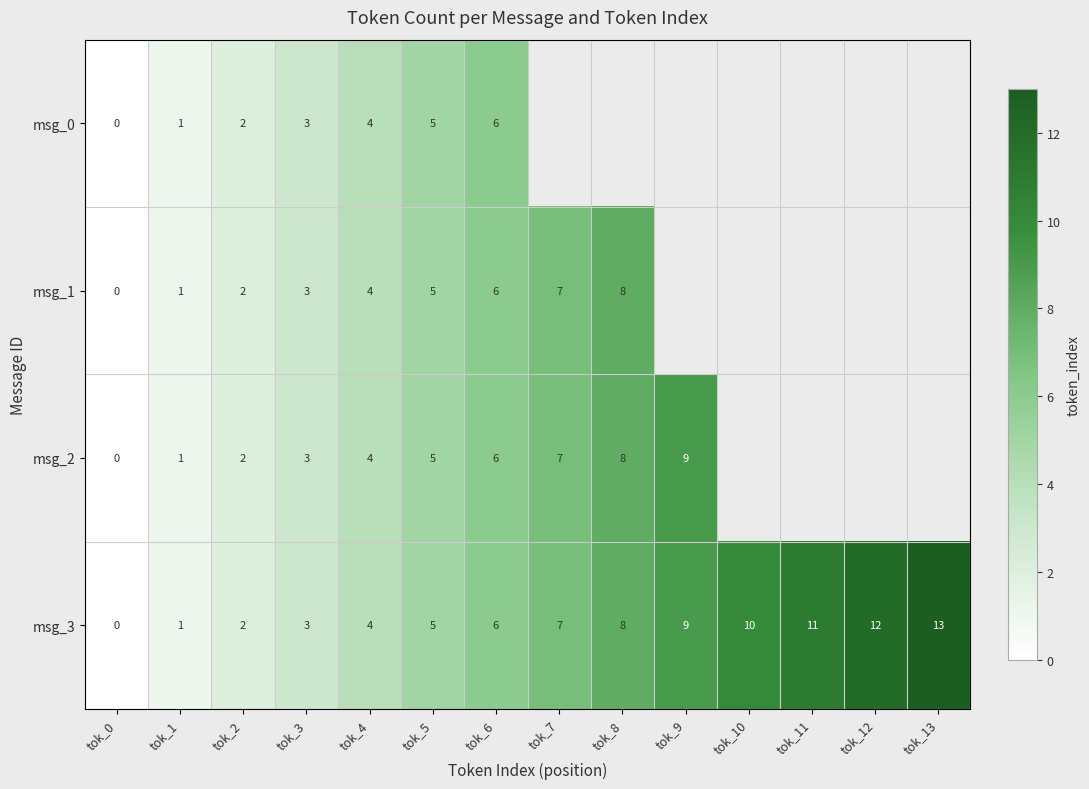

Is the value of msg_3 at tok_6 greater than the value of msg_1 at tok_8?

No